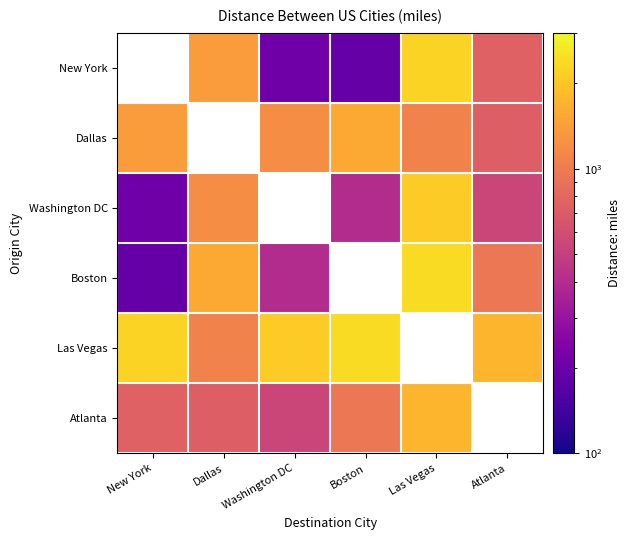

What is the lowest value of the Atlanta series?

541.0